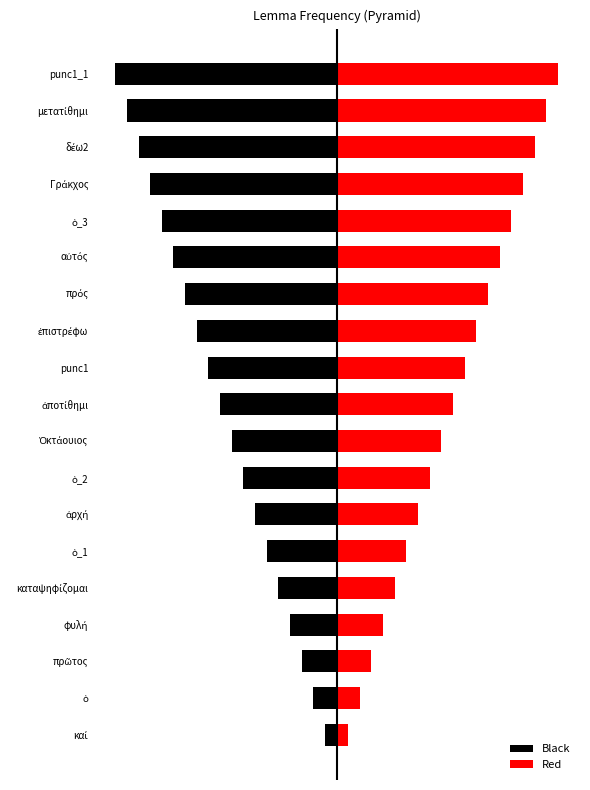

How many categories are shown in the chart?

19